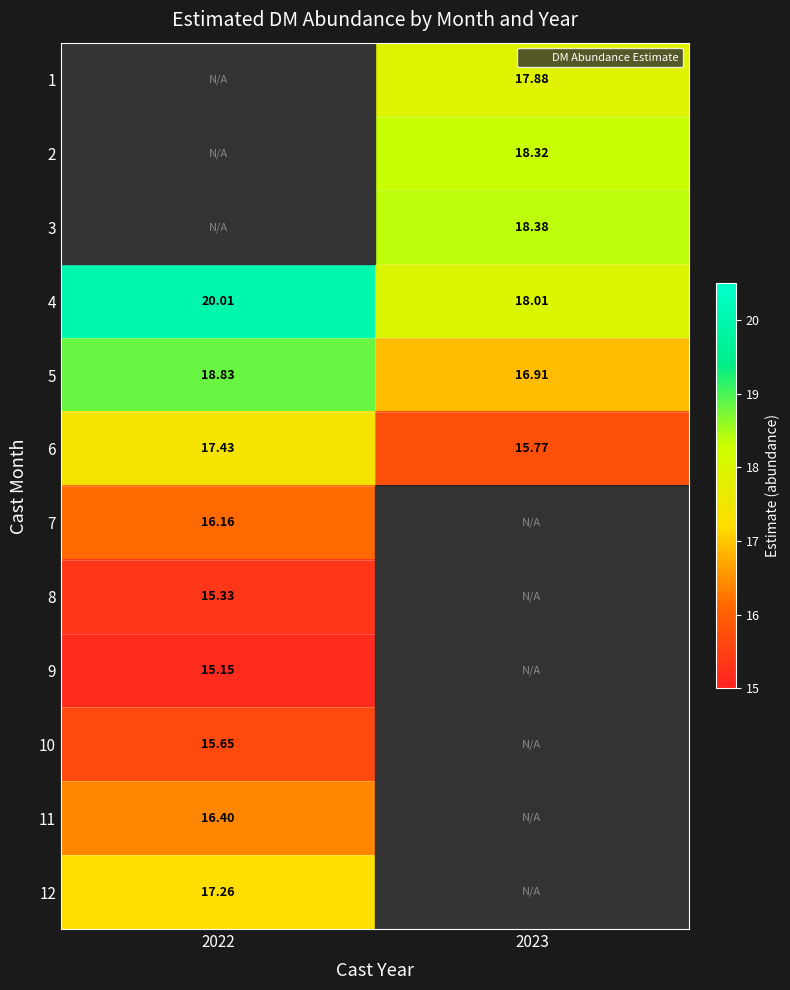

Rank the categories by 11 value from highest to lowest.

2022, 2023